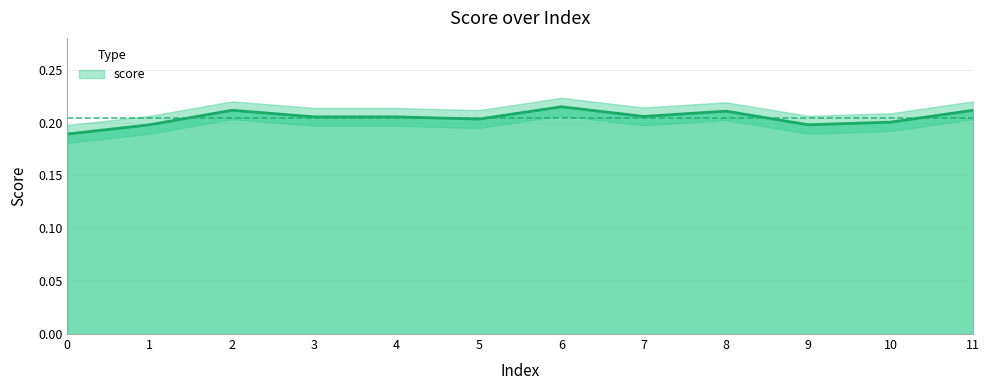

What is the sum of the values at 9 and 6?

0.4